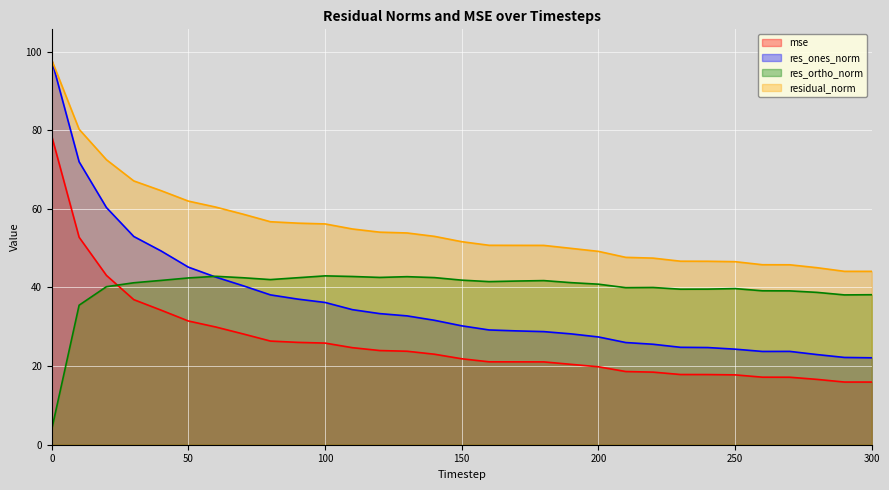

What is the value of the res_ortho_norm point at the 21st from the left?

40.8